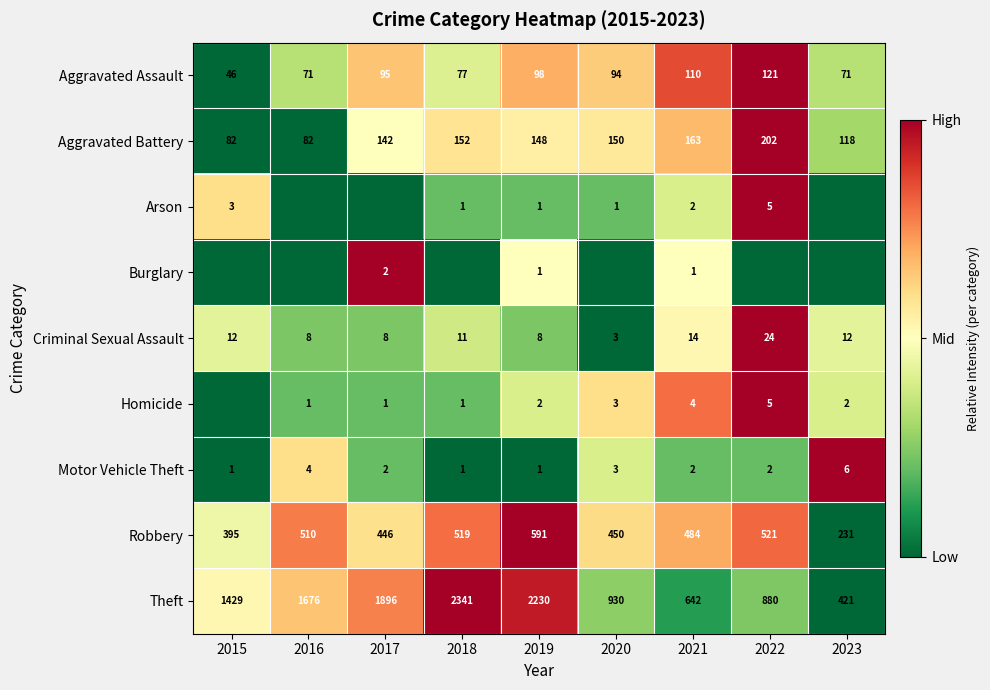

How many data points in Robbery are less than 484?

4